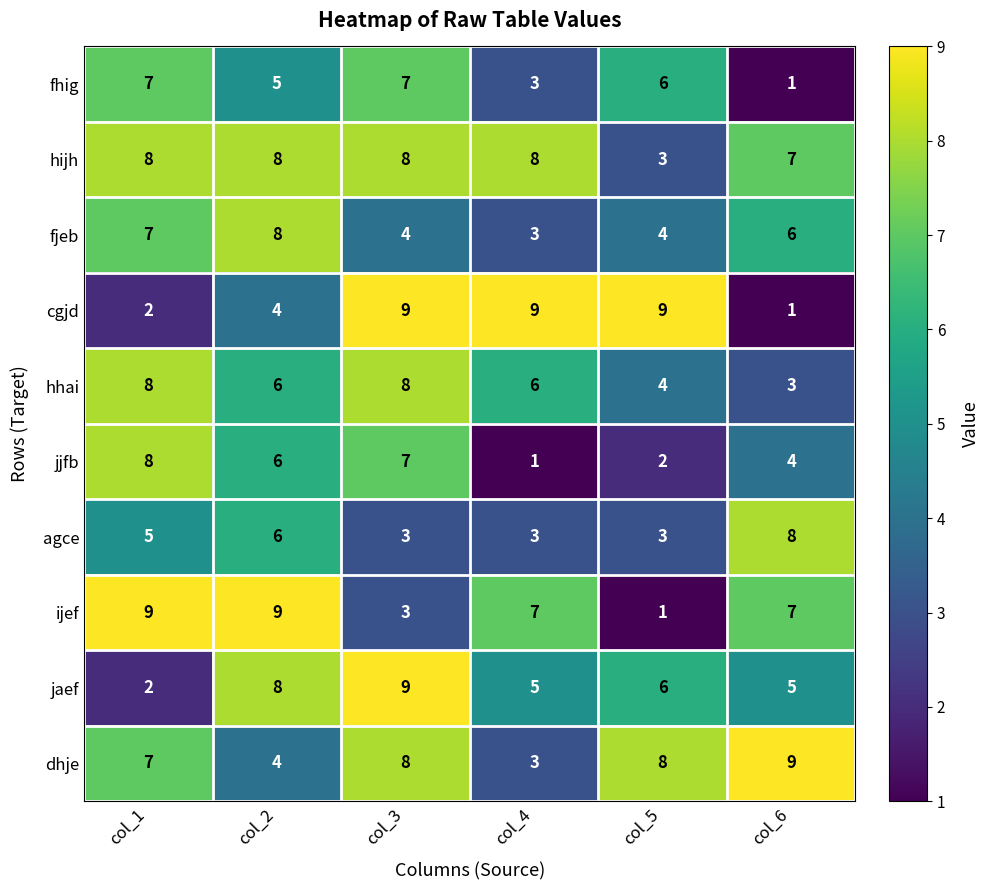

At which label does jaef reach its minimum?

col_1